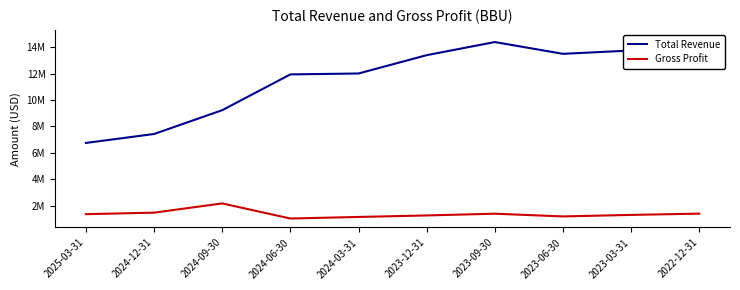

What is the sum of all Total Revenue values?

117077000